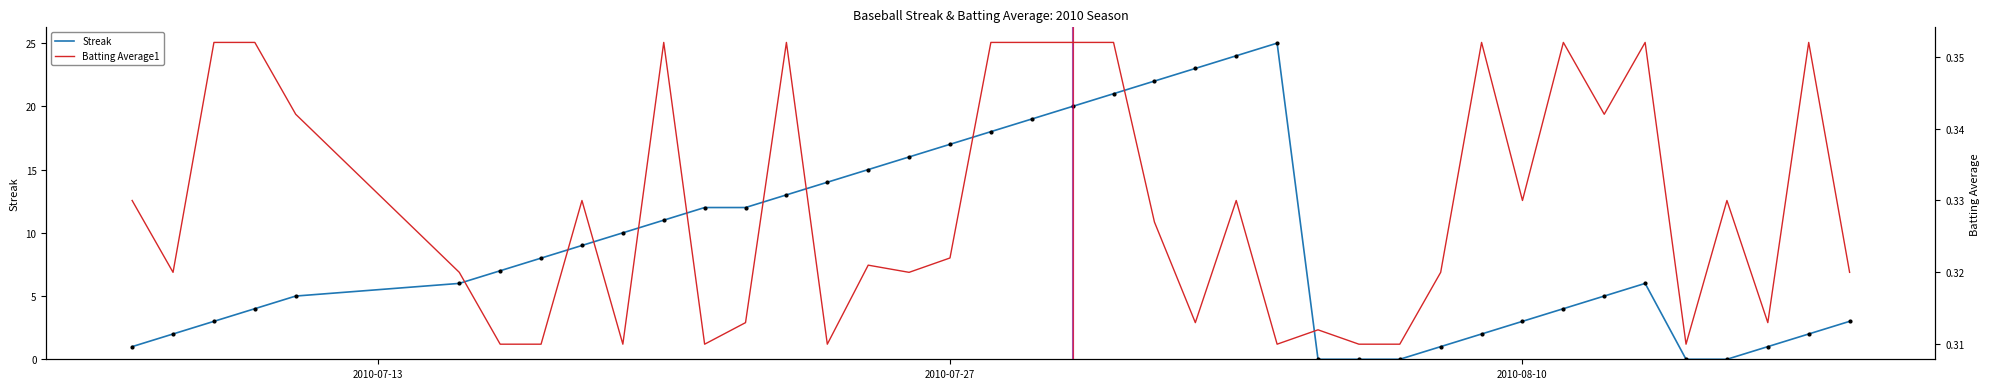

At how many categories does at least one series exceed 23?

2